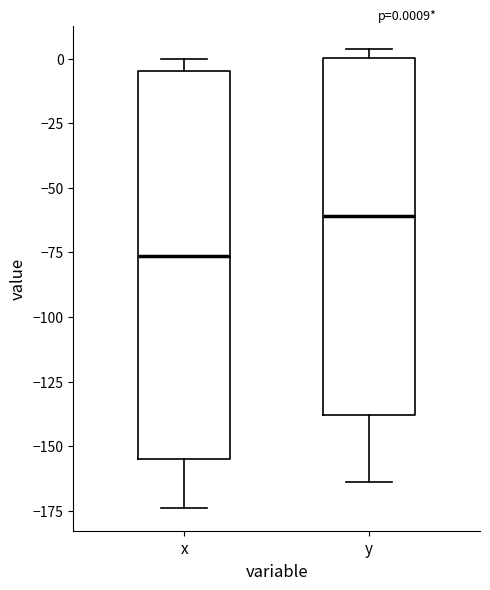

Comparing the boxes themselves (not the whiskers), which one is the tallest?

x